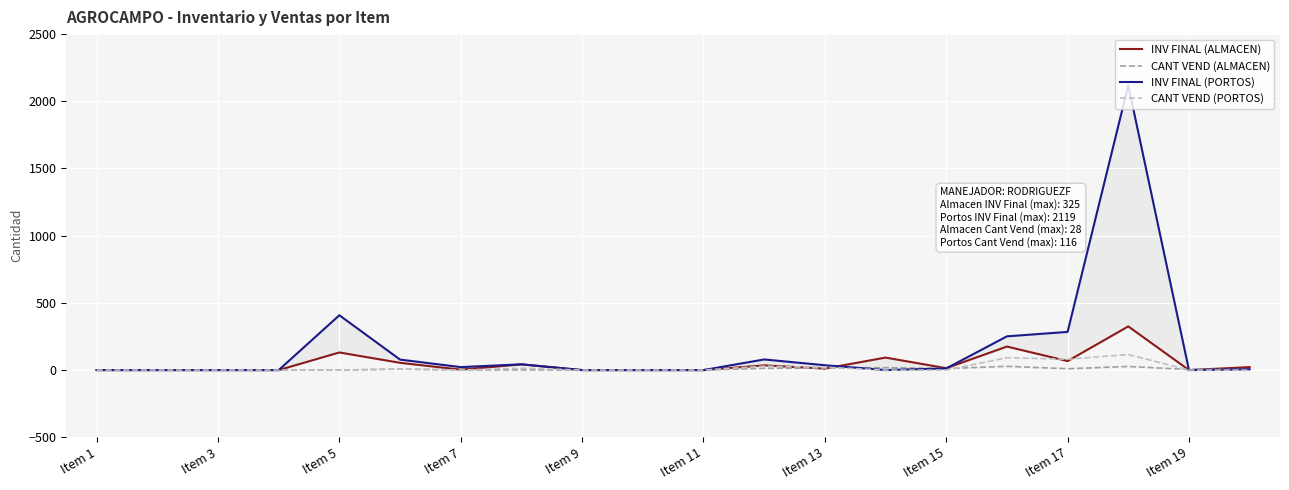

Reading left to right, list all the values displayed in this chart.

INV FINAL (ALMACEN): 0	0	0	0	131	54	3	42	0	0	0	35	11	93	14	175	67	325	0	22
CANT VEND (ALMACEN): 0	0	0	0	0	7	1	1	0	0	0	13	15	18	11	28	10	27	4	7
INV FINAL (PORTOS): 0	0	0	0	408	78	22	43	0	0	0	79	36	0	12	251	284	2119	0	6
CANT VEND (PORTOS): 0	0	0	0	0	8	0	14	0	0	0	29	21	0	0	92	81	116	0	0